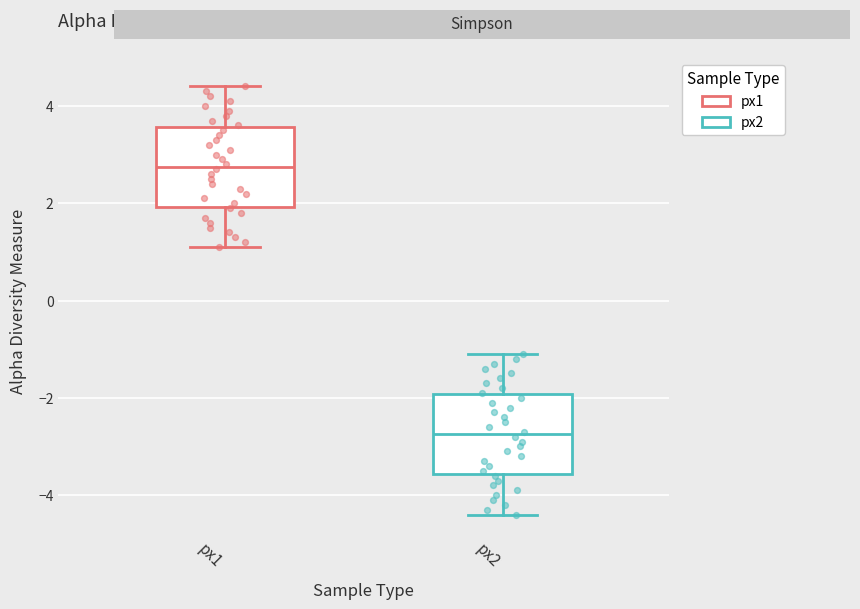

Reading left to right, read every box against the y-axis: the position of its median line, the range the box covers, and the ends of its whiskers. The values are not printed on the chart, so give them approximately, as read against the axis.

px1: median 2.8, box 2.0 to 3.6, whiskers 1.2 to 4.4
px2: median -2.8, box -3.6 to -2.0, whiskers -4.4 to -1.0